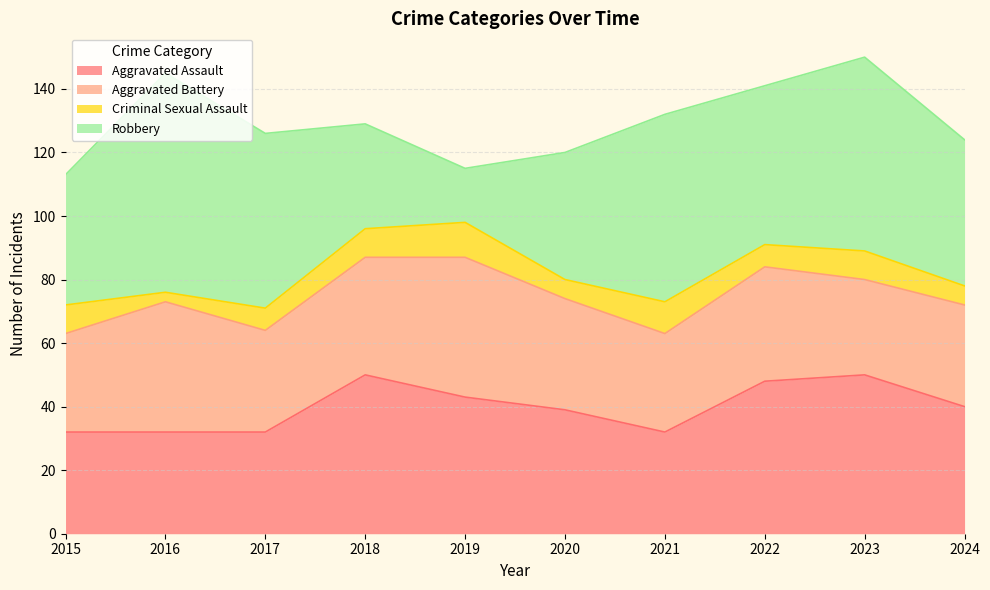

Which series has the largest total across all categories?

Robbery